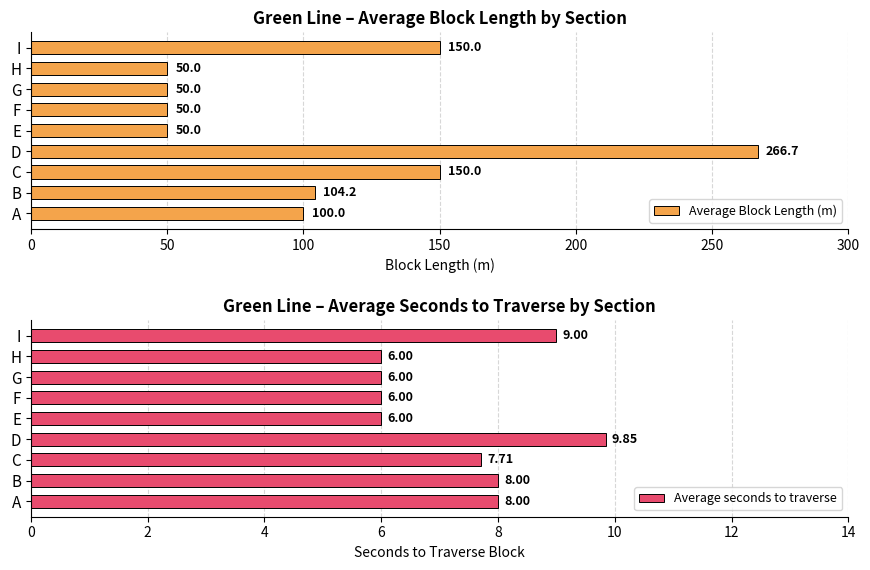

True or false: Average seconds to traverse has a value of 6.0 at H.

True